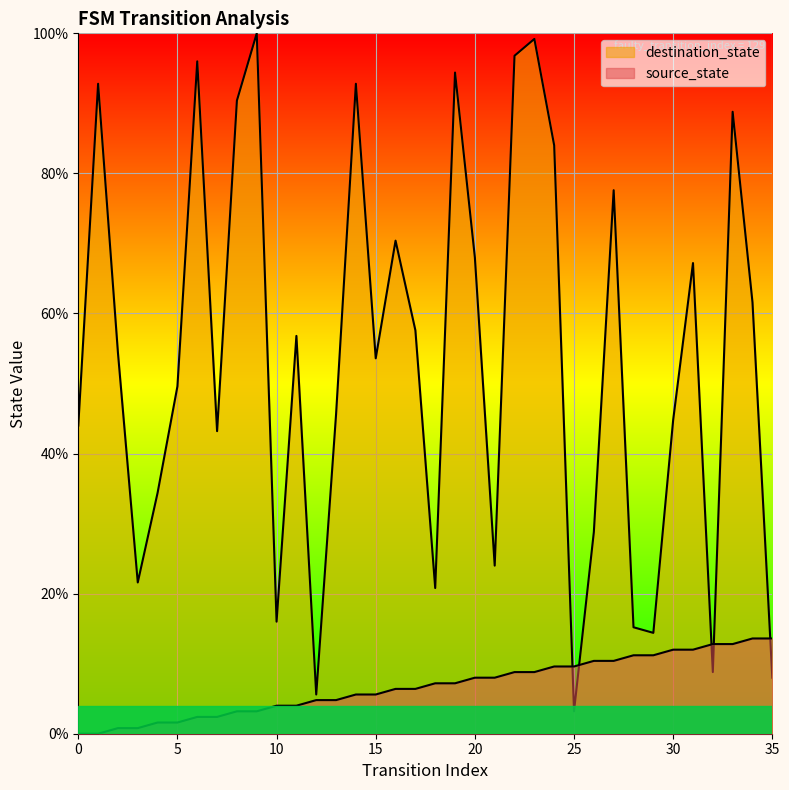

At which category is the sum across all series the highest?

23